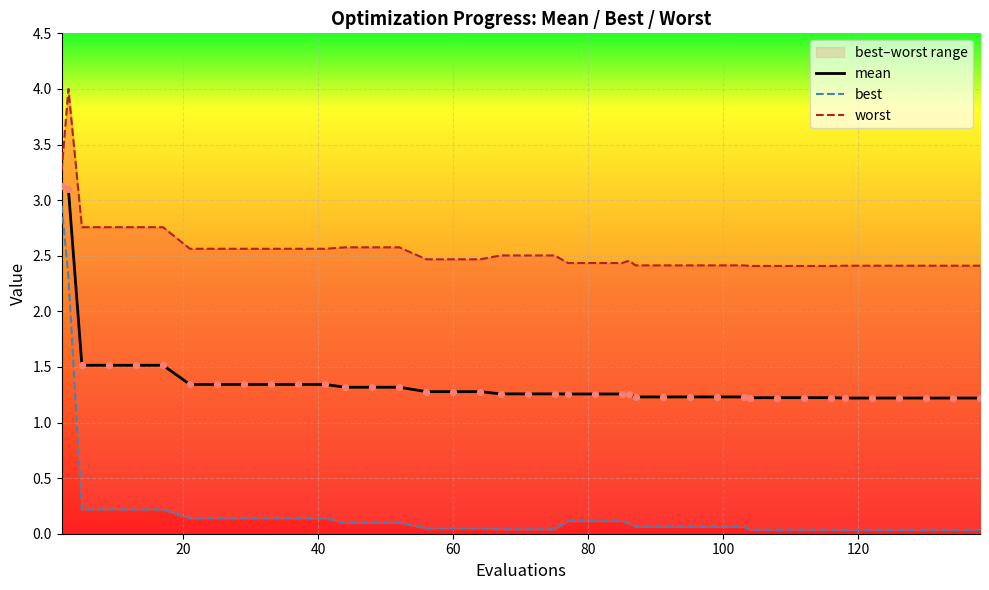

At how many categories does at least one series exceed 0?

40